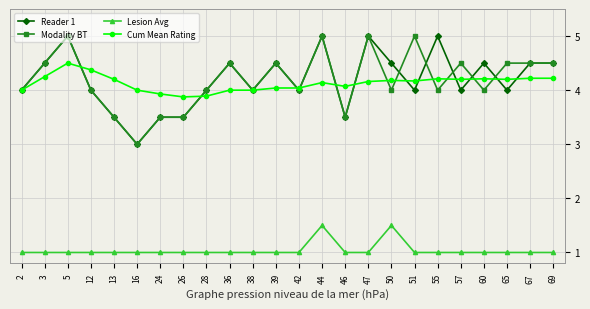

What is the spread (max minus min) of values at 26?

2.9